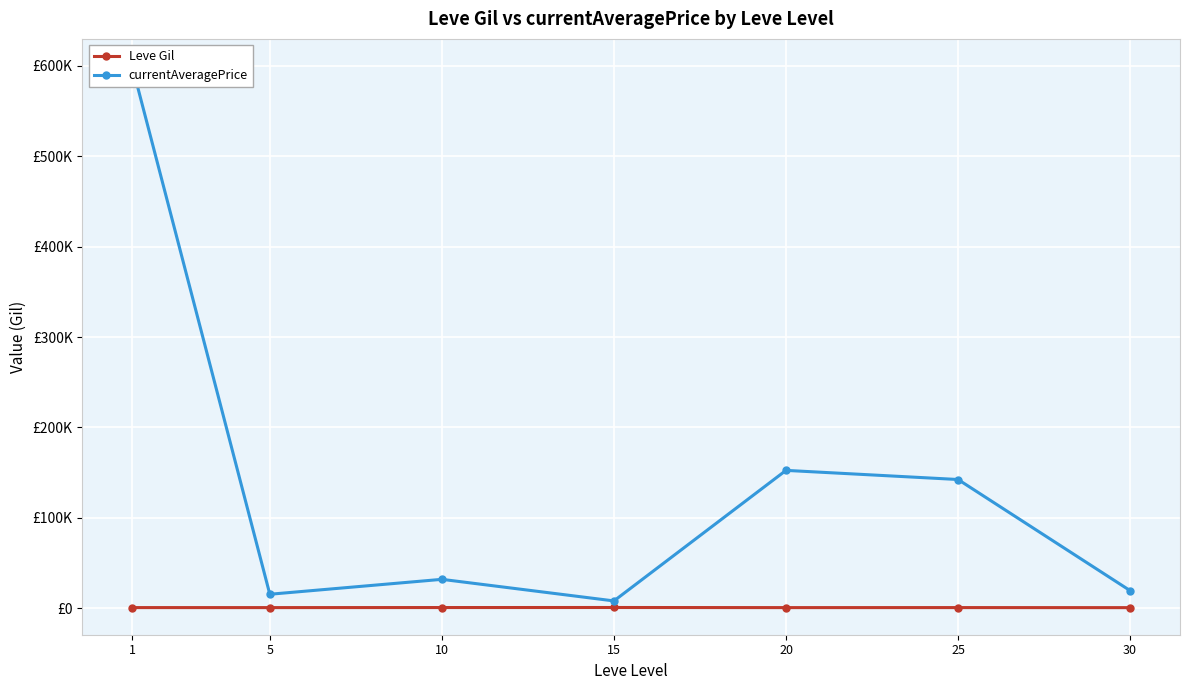

The currentAveragePrice series shows 15282.7 at 5. True or false?

True